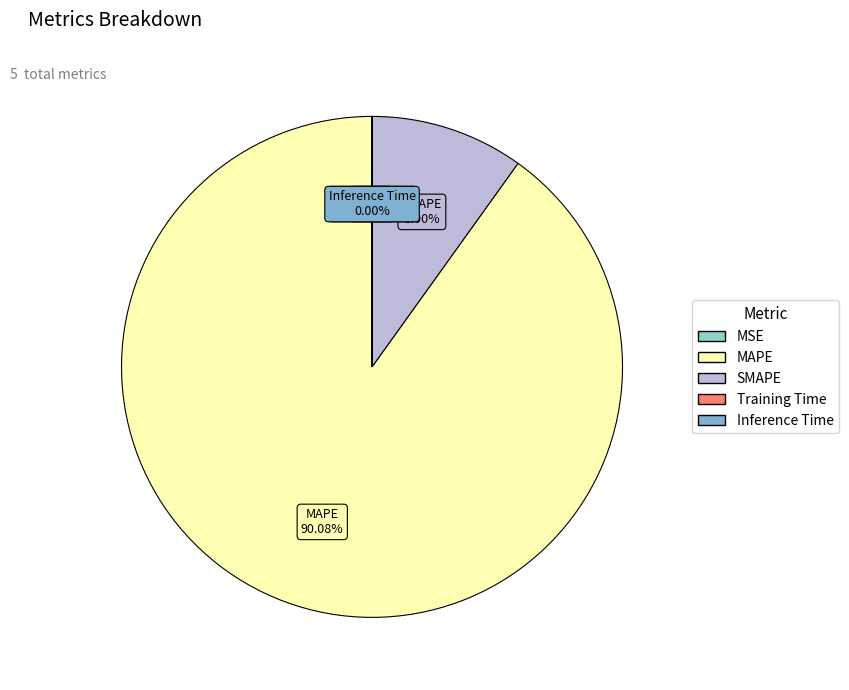

Which slice is the largest?

MAPE